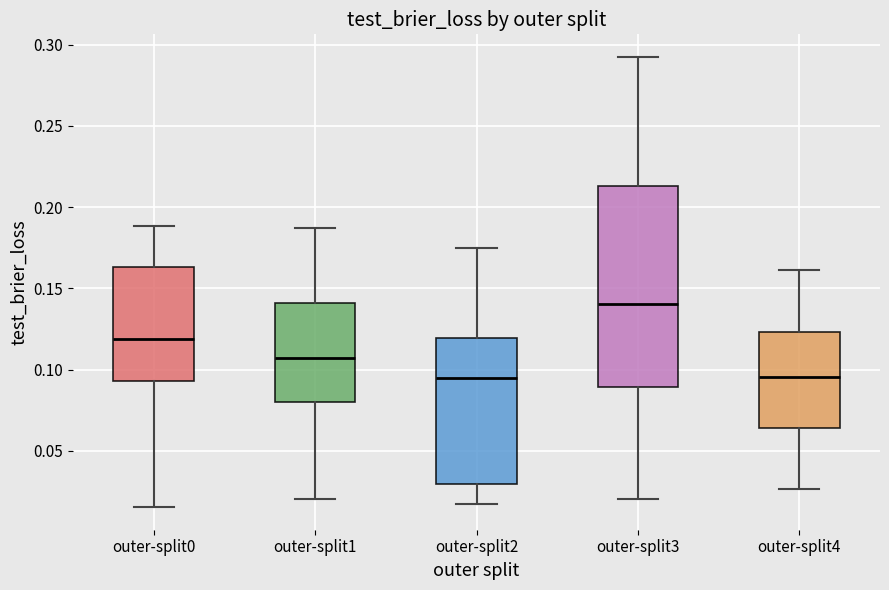

Which box is the tallest, from its lower edge to its upper edge?

outer-split3